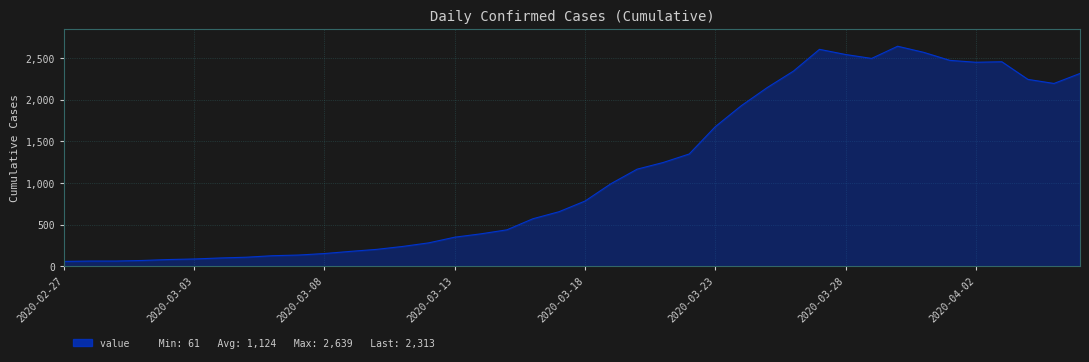

What is the greatest value displayed?

2639